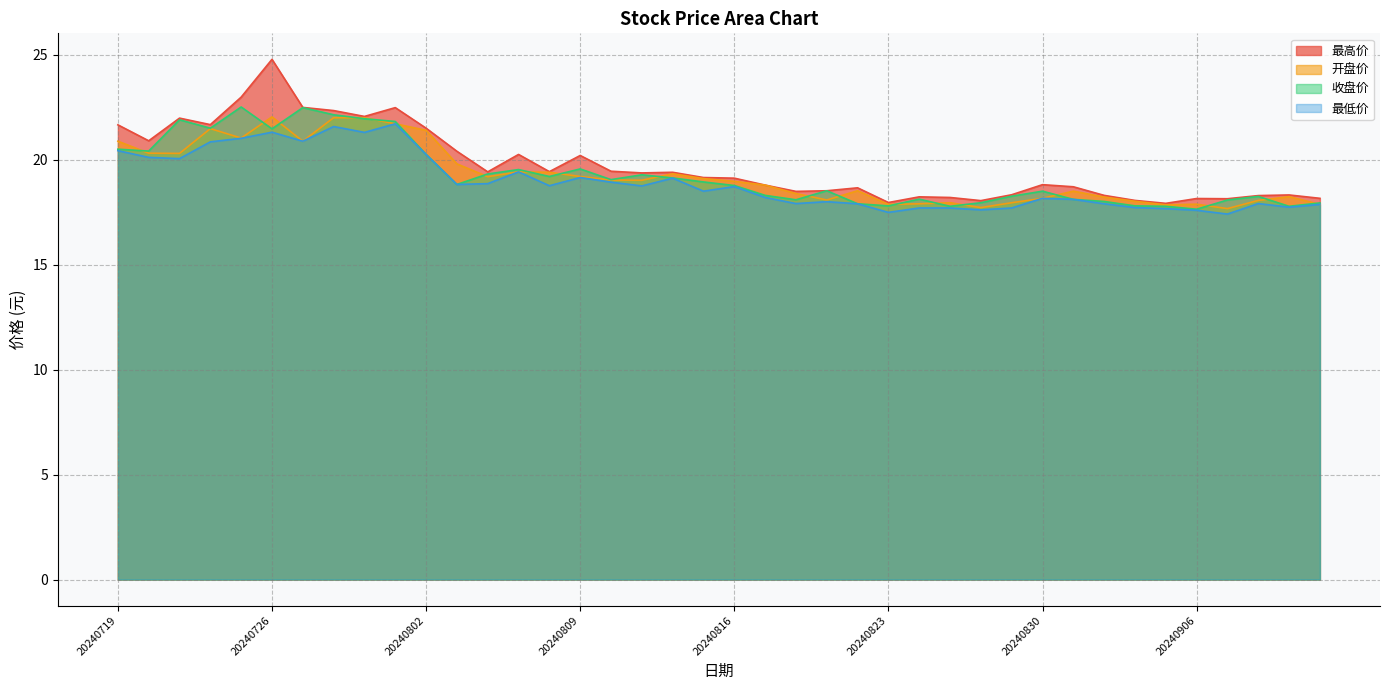

At which label does 最高价 reach its minimum?

20240905